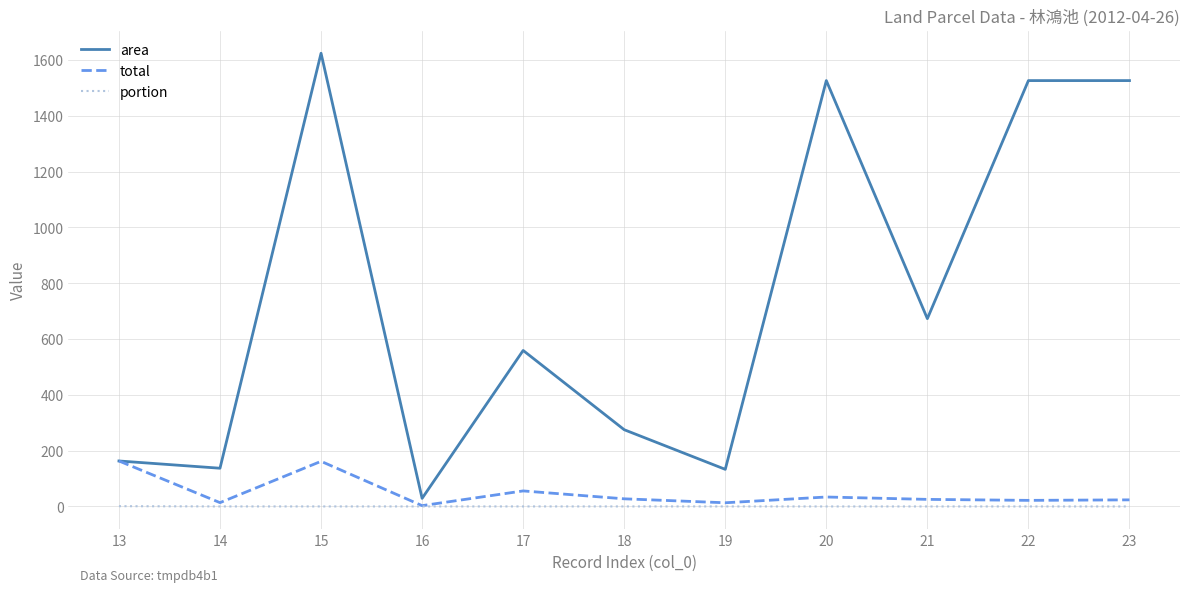

Does the chart display data point markers on the line(s)?

No